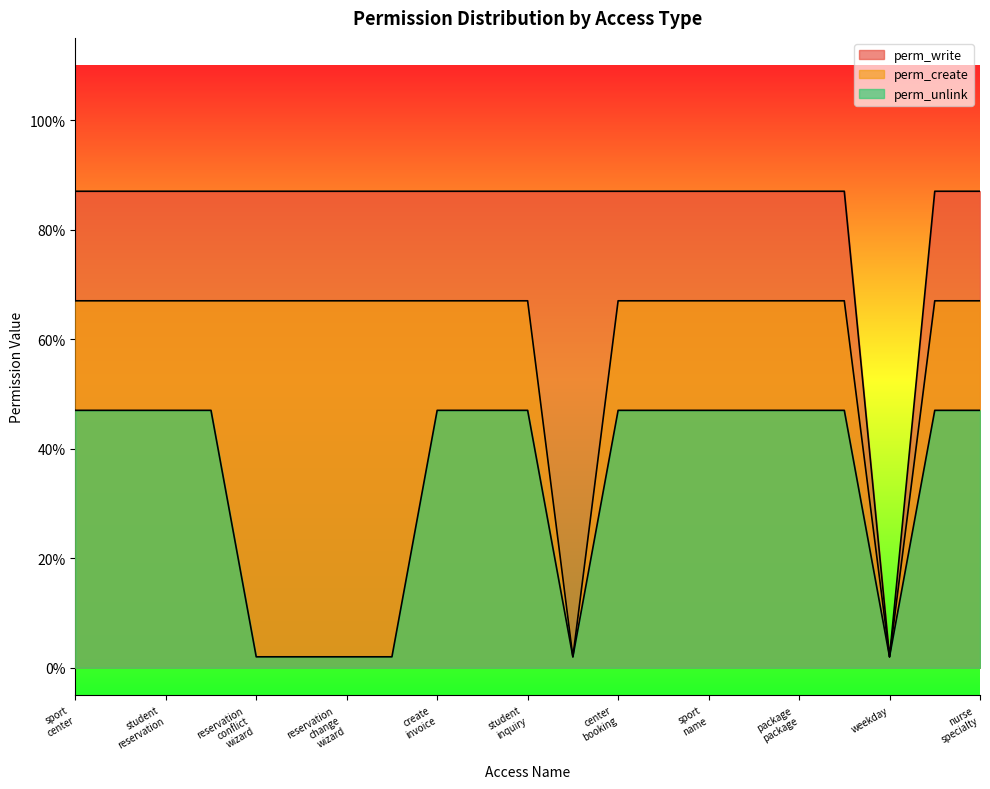

List the series in order of their peak value, lowest first.

perm_unlink, perm_create, perm_write